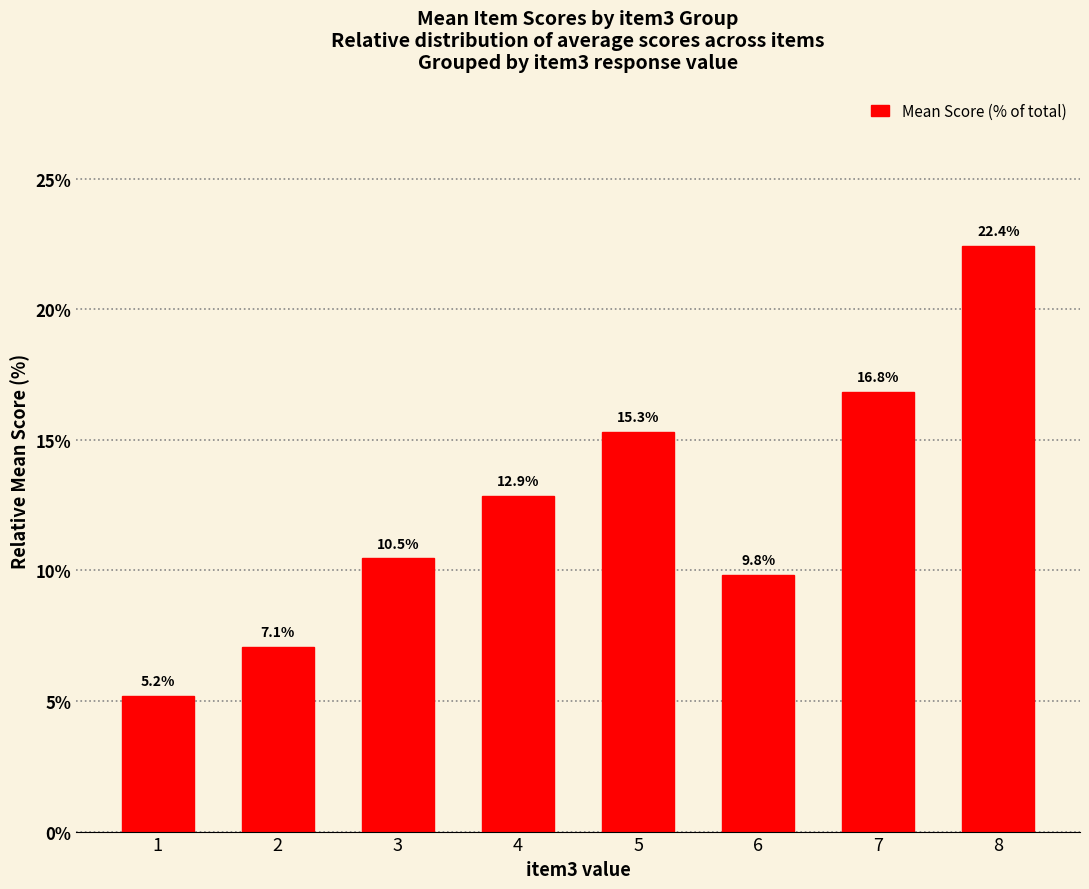

What is the value of the 7th bar from the left?

16.8